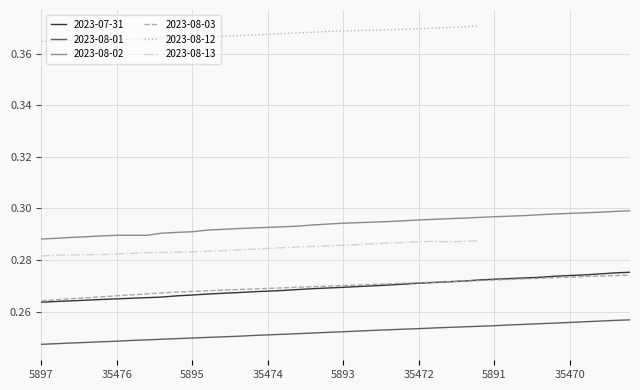

What is the smallest value displayed?

0.2